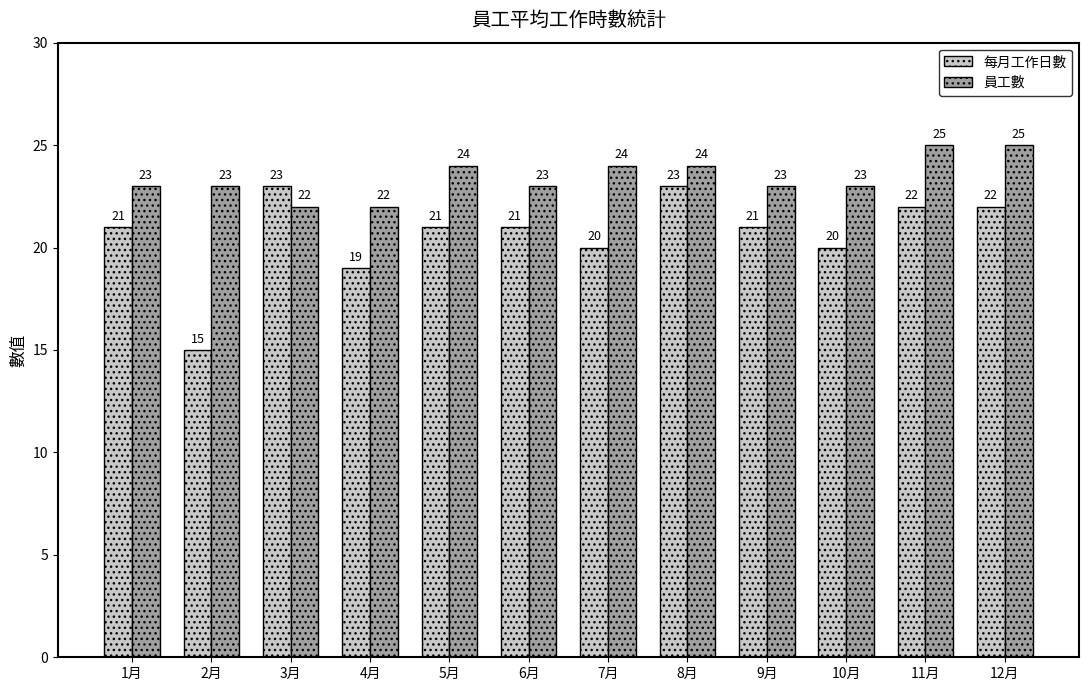

Which series has the widest spread of values?

每月工作日數